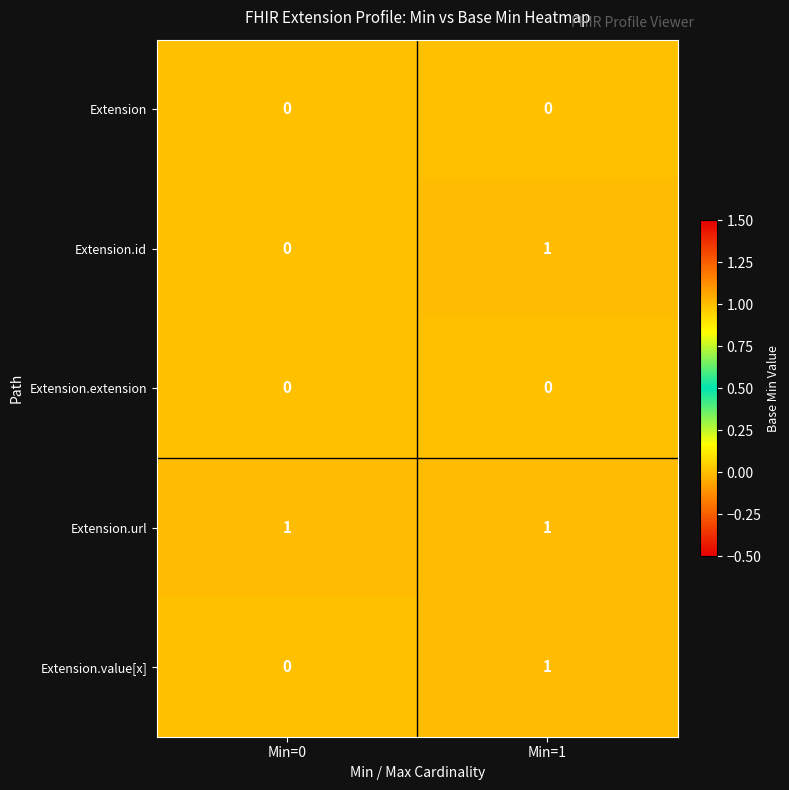

Which series has the largest total across all categories?

Extension.url